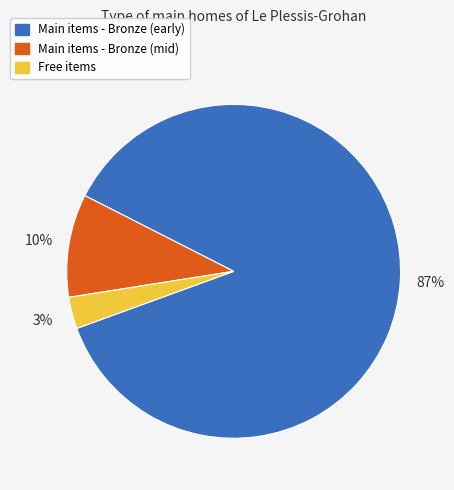

How many segments does this pie chart have?

3